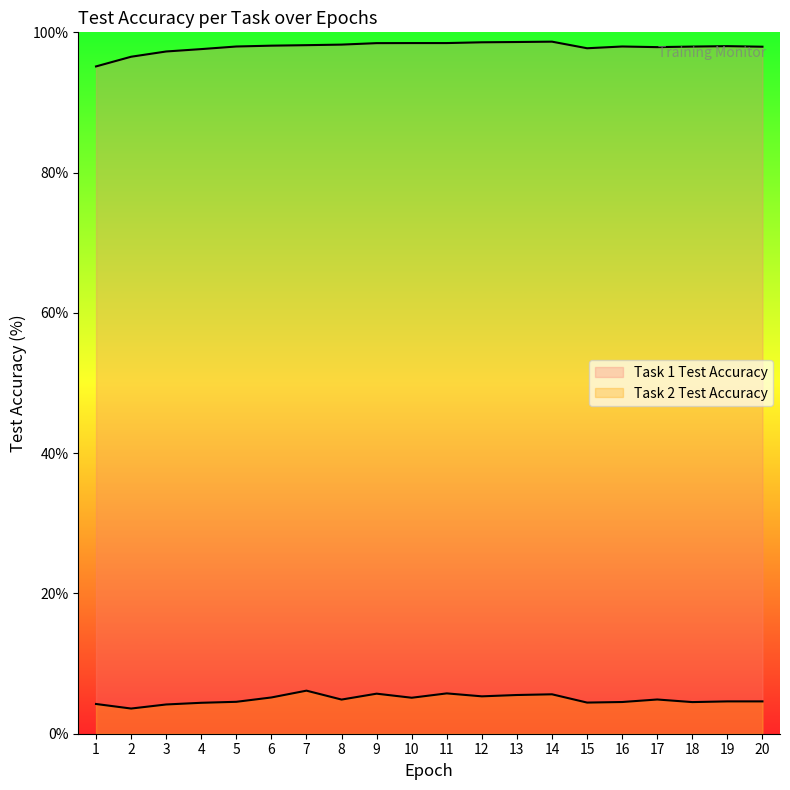

True or false: Task 1 Test Accuracy has a value of 98.6 at 12.

True